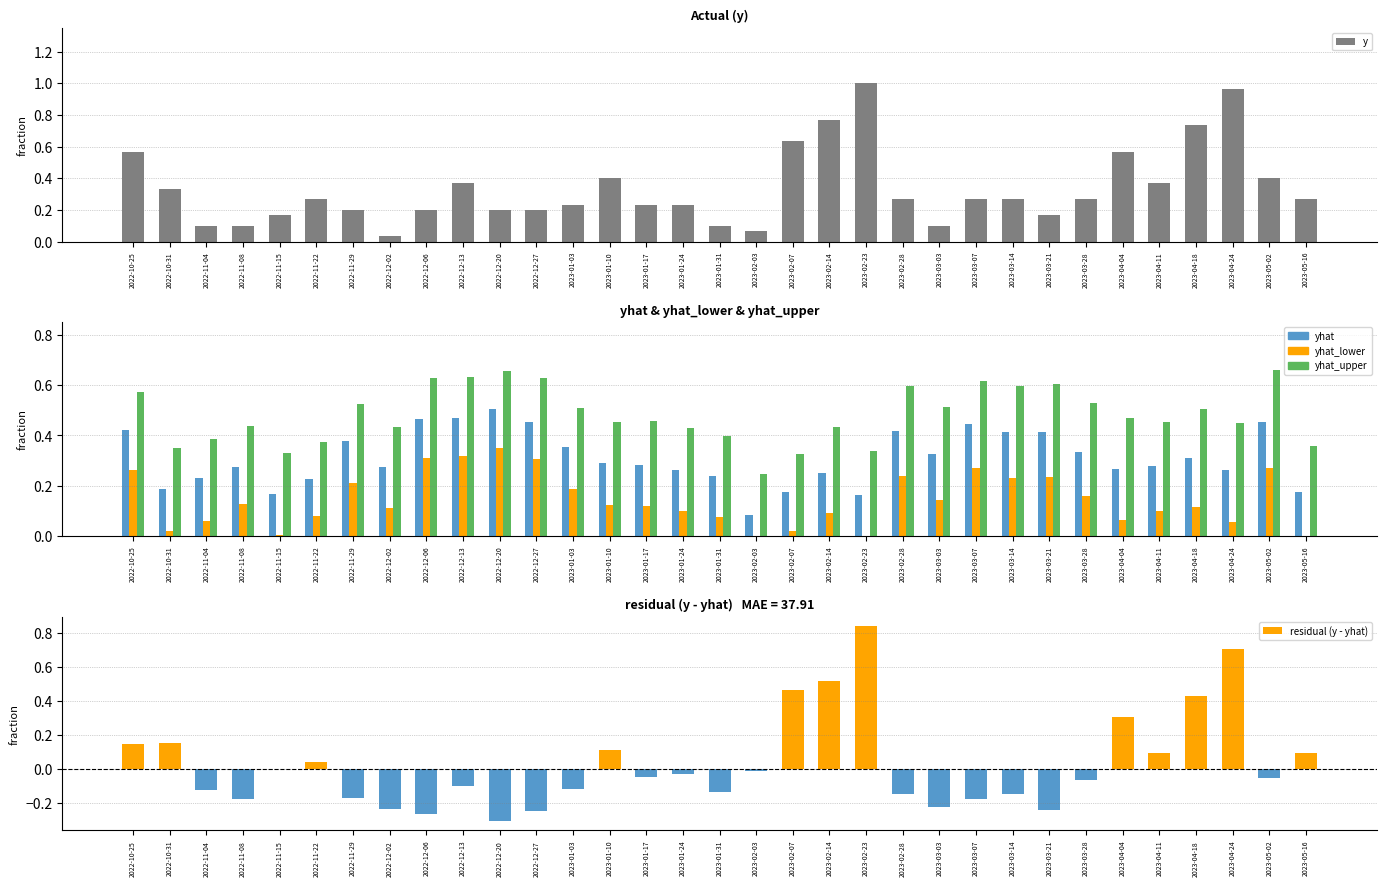

Reading left to right, extract all data points from this chart.

y: 0.6	0.3	0.1	0.1	0.2	0.3	0.2	0.0	0.2	0.4	0.2	0.2	0.2	0.4	0.2	0.2	0.1	0.1	0.6	0.8	1.0	0.3	0.1	0.3	0.3	0.2	0.3	0.6	0.4	0.7	1.0	0.4	0.3
yhat: 0.4	0.2	0.2	0.3	0.2	0.2	0.4	0.3	0.5	0.5	0.5	0.5	0.4	0.3	0.3	0.3	0.2	0.1	0.2	0.2	0.2	0.4	0.3	0.4	0.4	0.4	0.3	0.3	0.3	0.3	0.3	0.5	0.2
yhat_lower: 0.3	0.0	0.1	0.1	0.0	0.1	0.2	0.1	0.3	0.3	0.3	0.3	0.2	0.1	0.1	0.1	0.1	-0.1	0.0	0.1	-0.0	0.2	0.1	0.3	0.2	0.2	0.2	0.1	0.1	0.1	0.1	0.3	-0.0
yhat_upper: 0.6	0.4	0.4	0.4	0.3	0.4	0.5	0.4	0.6	0.6	0.7	0.6	0.5	0.5	0.5	0.4	0.4	0.2	0.3	0.4	0.3	0.6	0.5	0.6	0.6	0.6	0.5	0.5	0.5	0.5	0.4	0.7	0.4
residual (y - yhat): 0.1	0.1	-0.1	-0.2	0.0	0.0	-0.2	-0.2	-0.3	-0.1	-0.3	-0.3	-0.1	0.1	-0.1	-0.0	-0.1	-0.0	0.5	0.5	0.8	-0.1	-0.2	-0.2	-0.1	-0.2	-0.1	0.3	0.1	0.4	0.7	-0.1	0.1